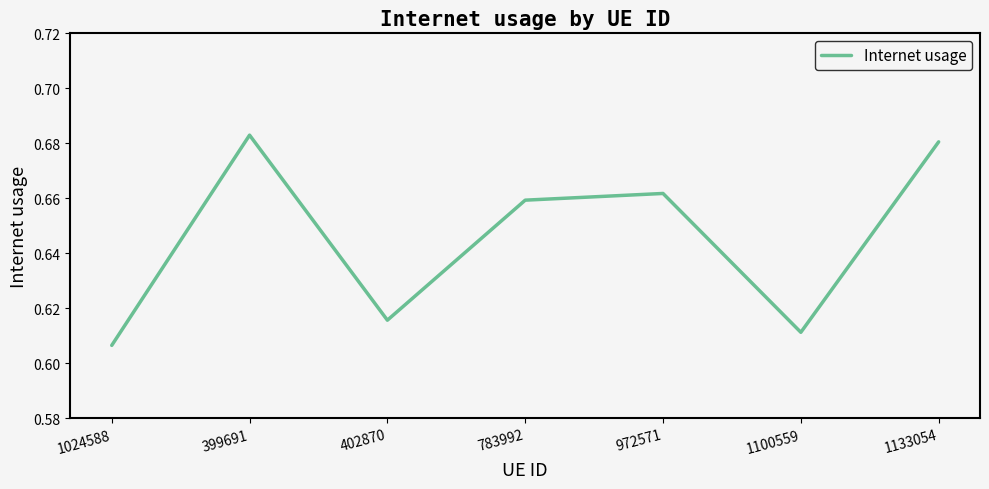

At which category does the chart reach its minimum across all series?

1024588